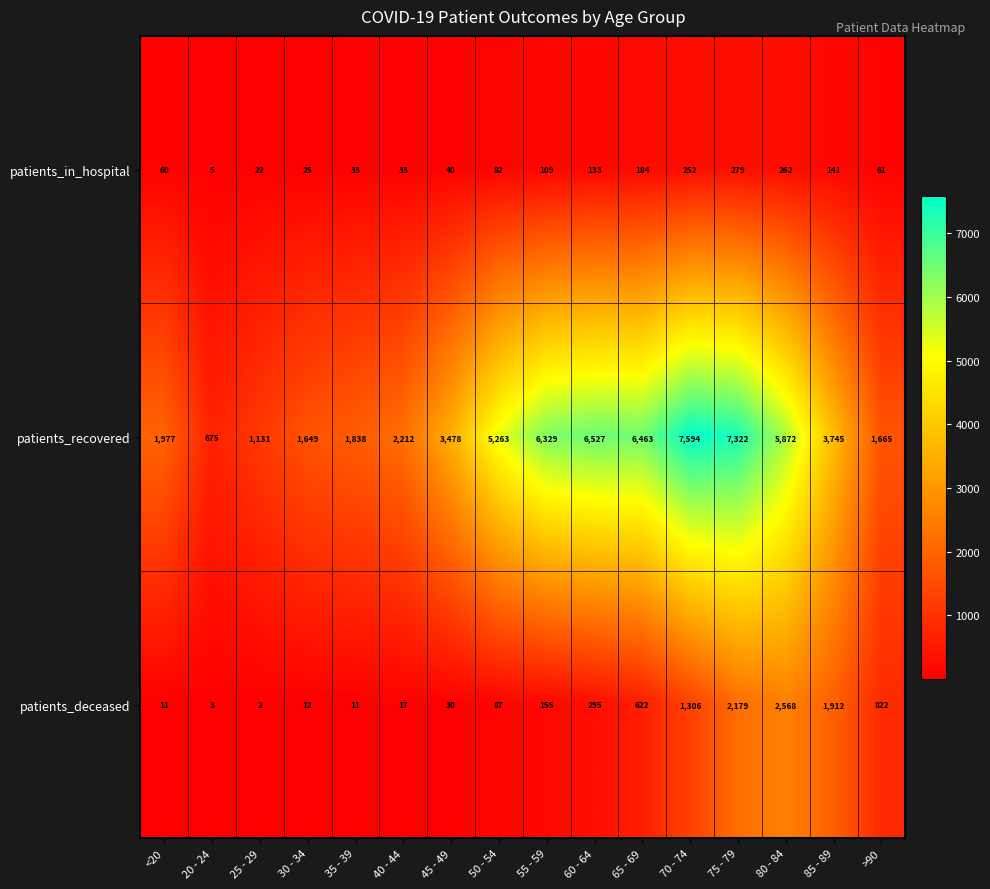

Rank the series at 35 - 39 from lowest to highest value.

patients_deceased, patients_in_hospital, patients_recovered